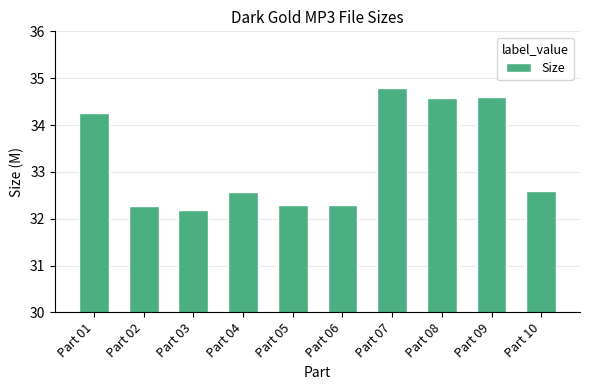

Is it true that the value at Part 05 is 19.1?

False